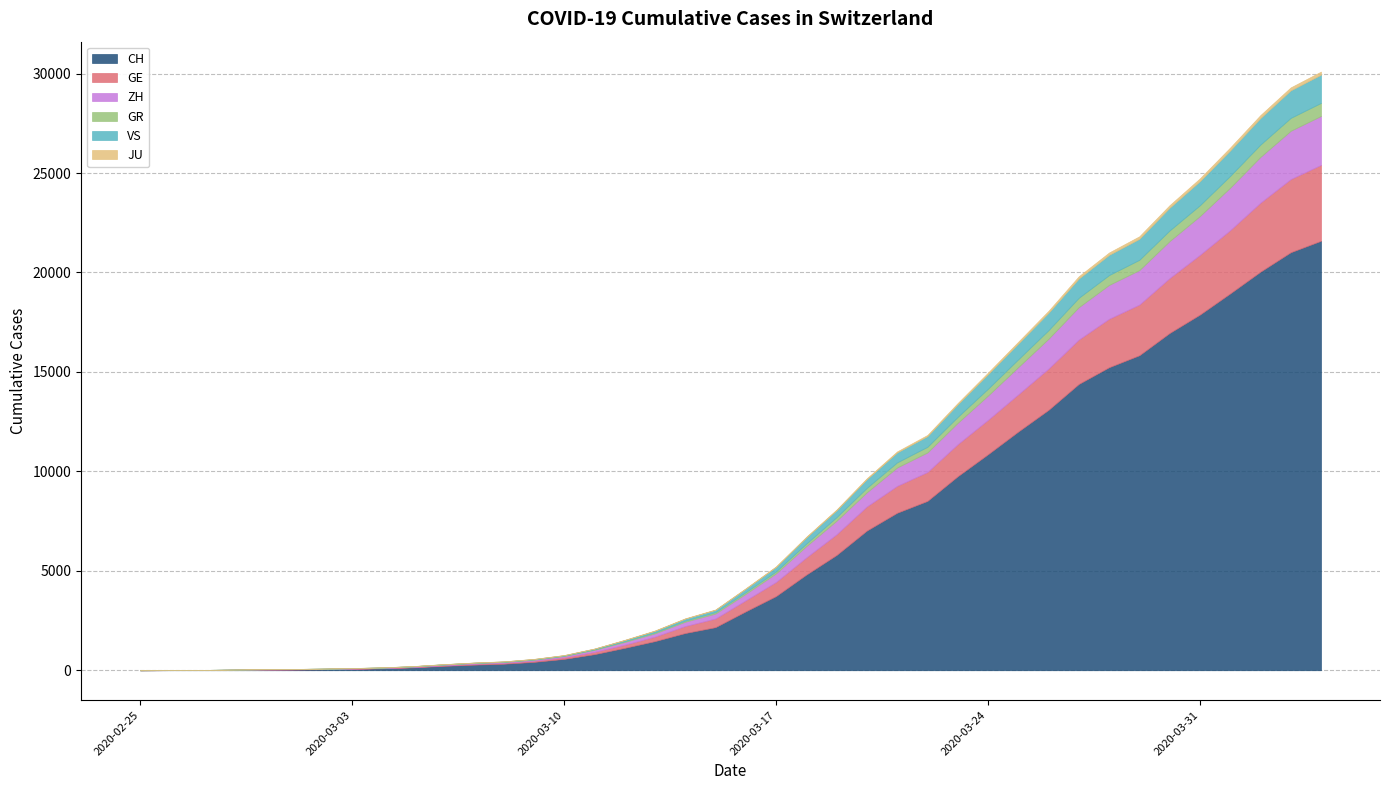

How many positive values does the VS series have?

37